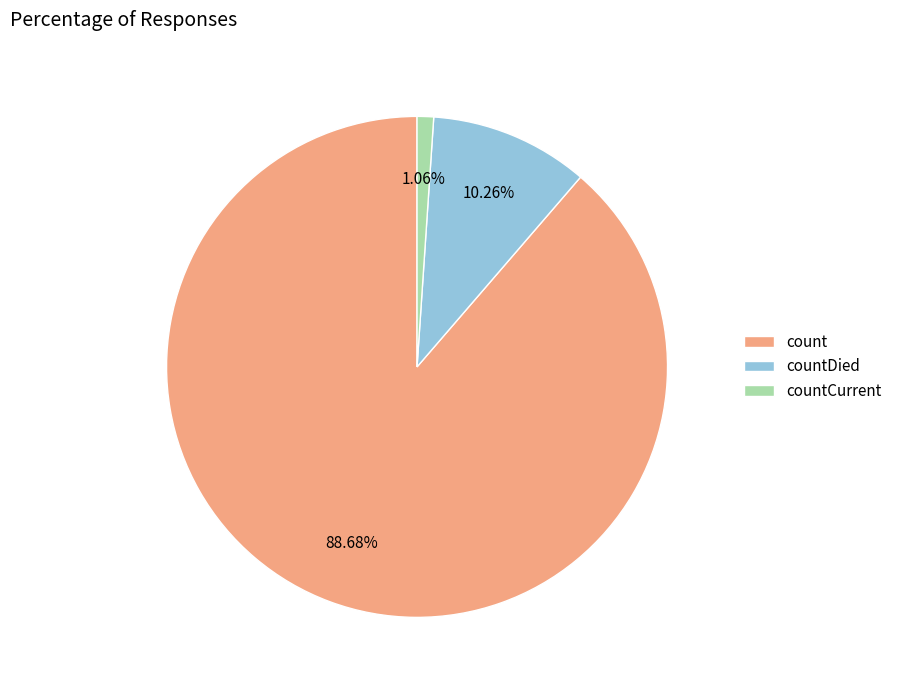

True or false: countCurrent accounts for 11% of the total.

False